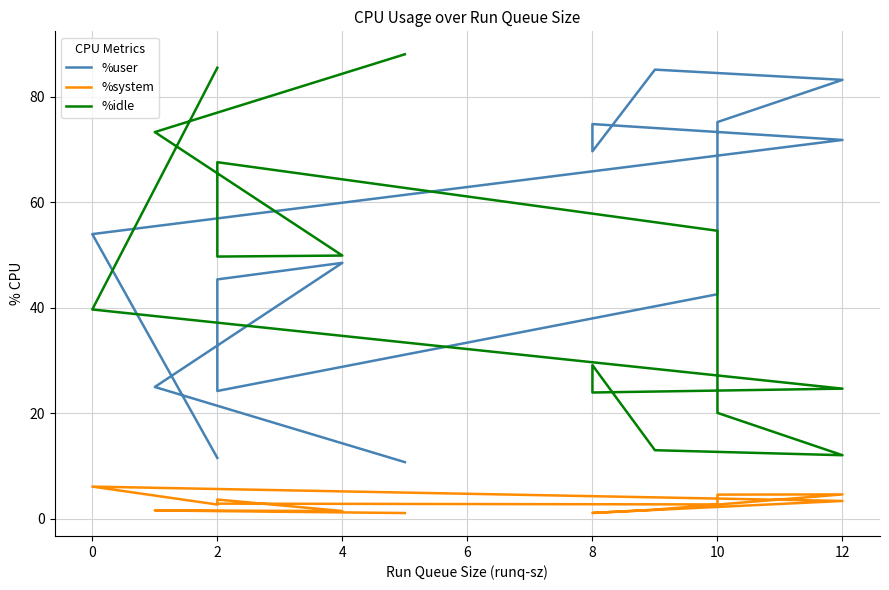

At which label is %idle closest to 50?

4